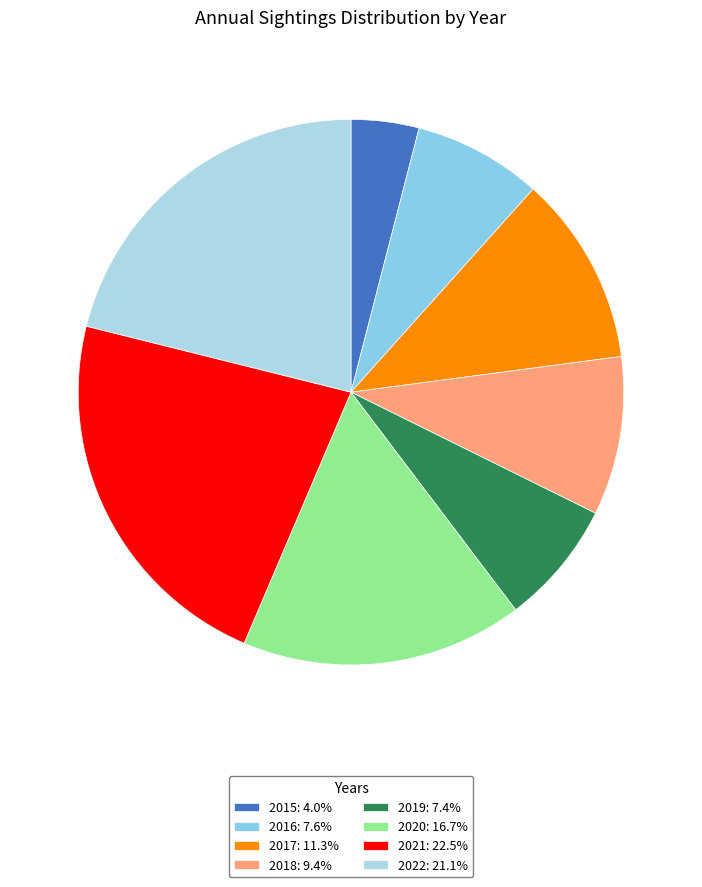

To the nearest percent, what is the difference between the largest and smallest slice percentages?

18%